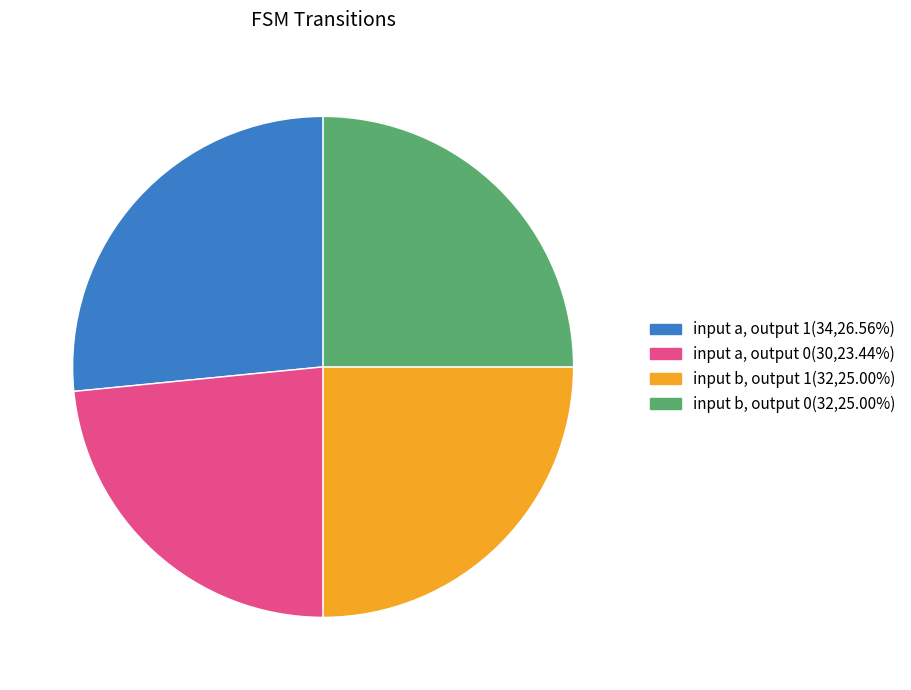

Does any single category account for the majority?

No